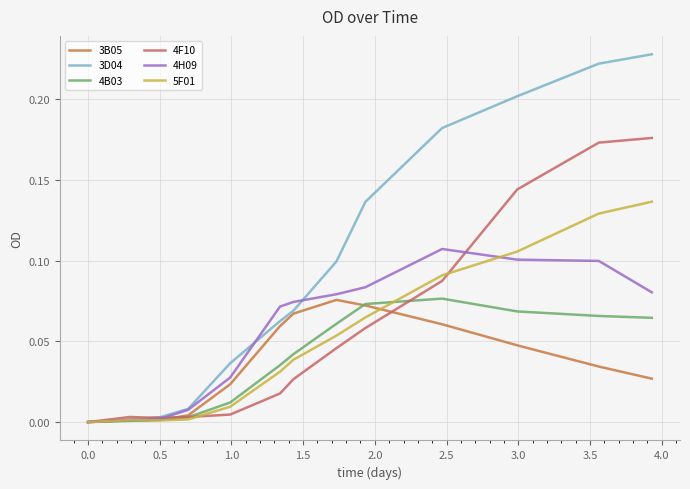

Which series has the largest range (max minus min)?

3D04